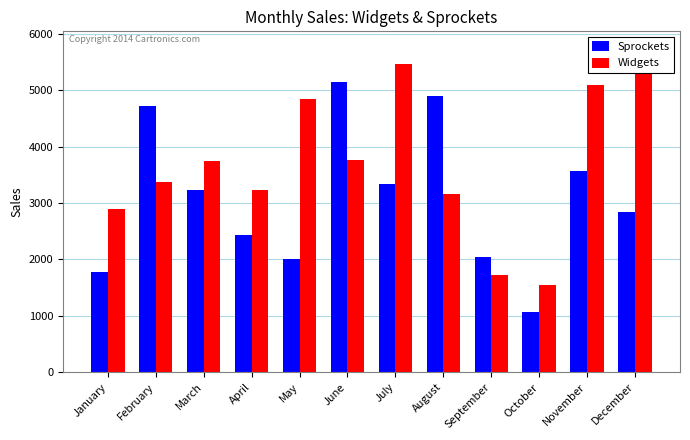

Which series has the largest range (max minus min)?

Widgets